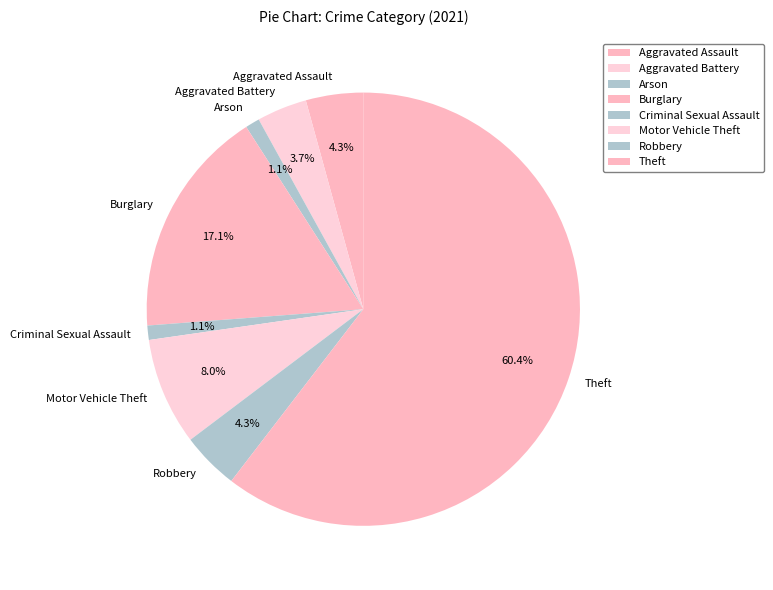

Between Burglary and Aggravated Battery, which is larger?

Burglary